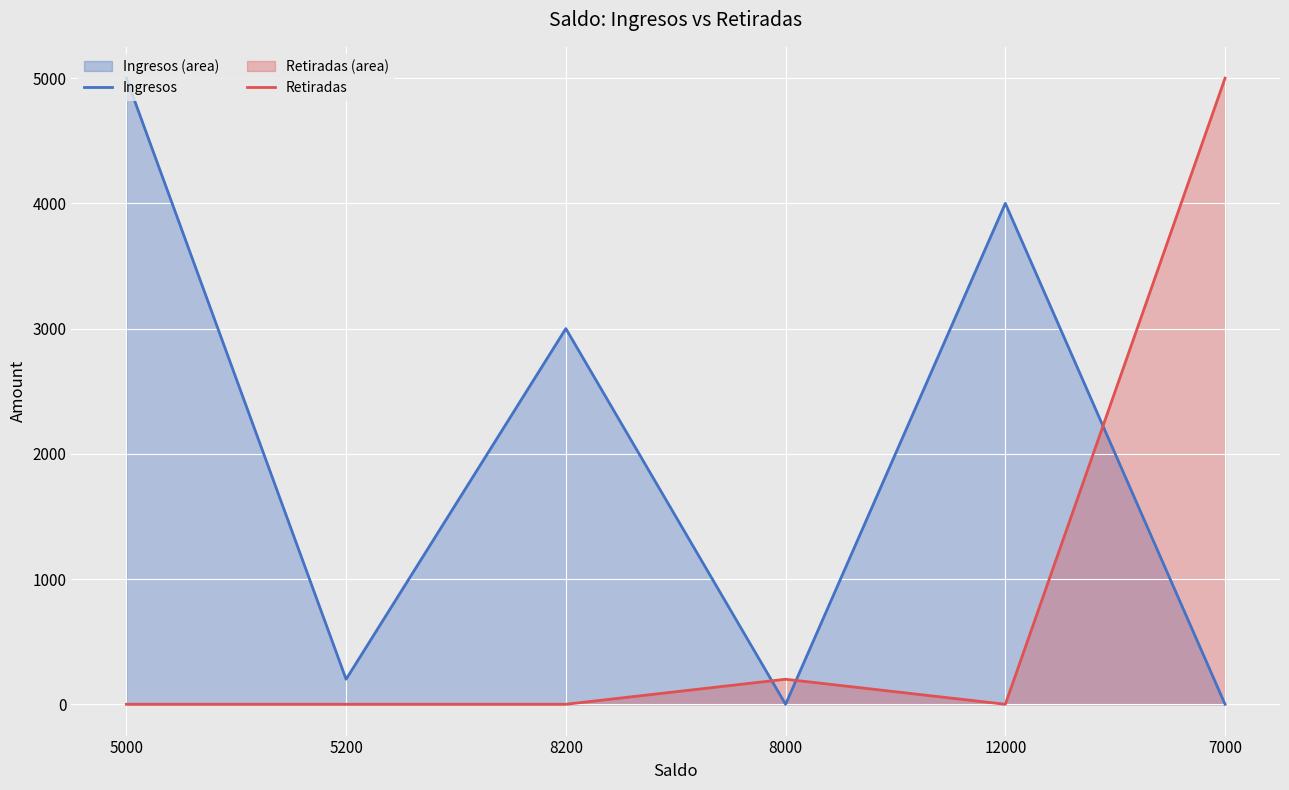

What position from the right is 5200?

5